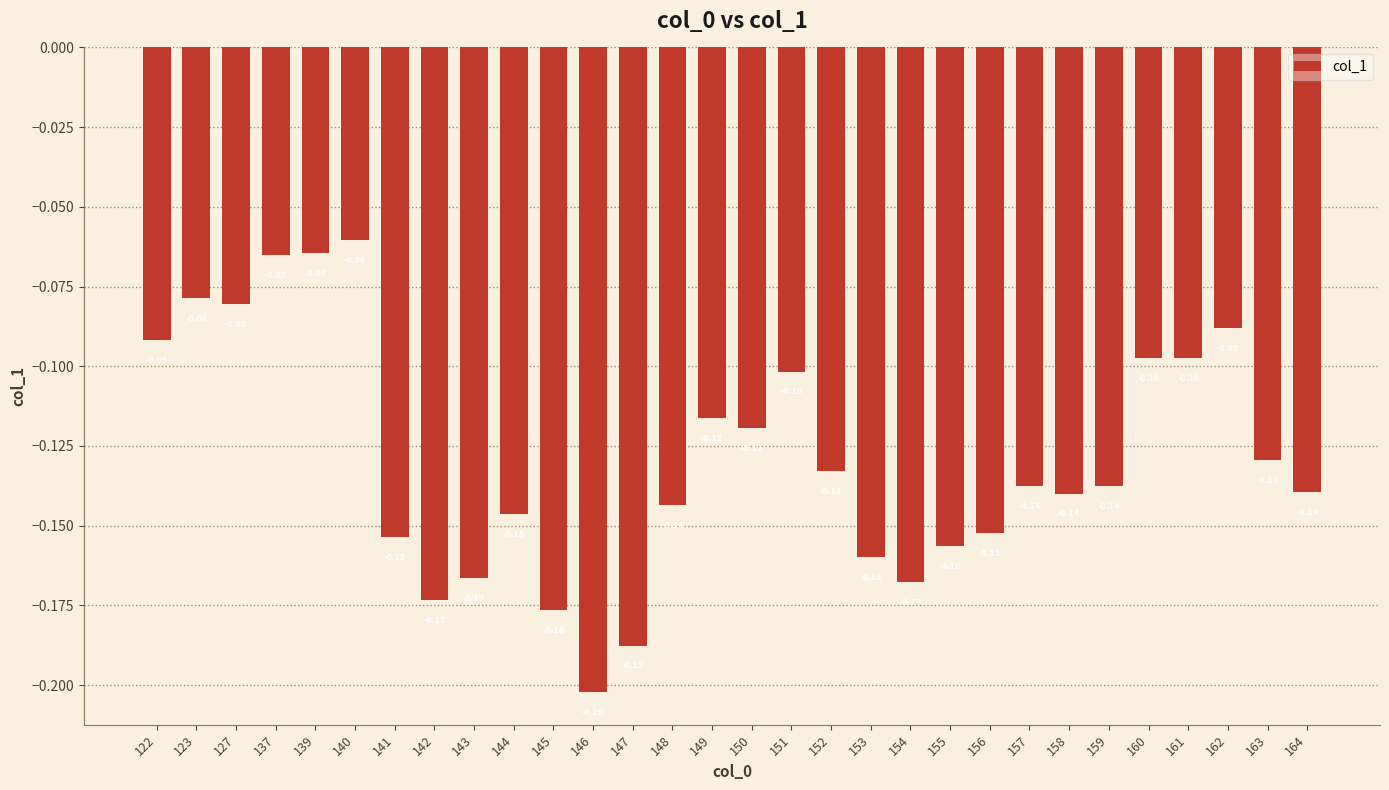

Between 164 and 163, which is larger?

163